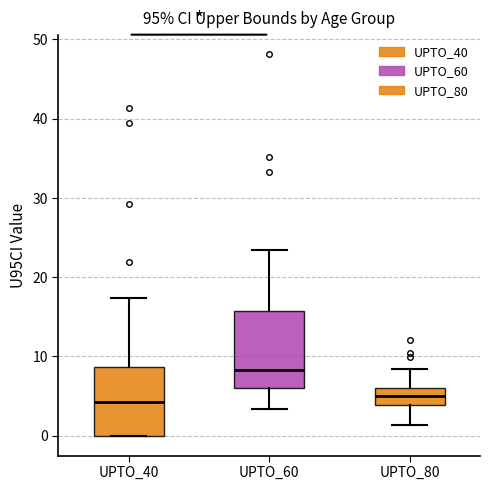

Where does the lower whisker of the box for UPTO_80 end on the y-axis? The values are not printed on the chart, so give them approximately, as read against the axis.

1